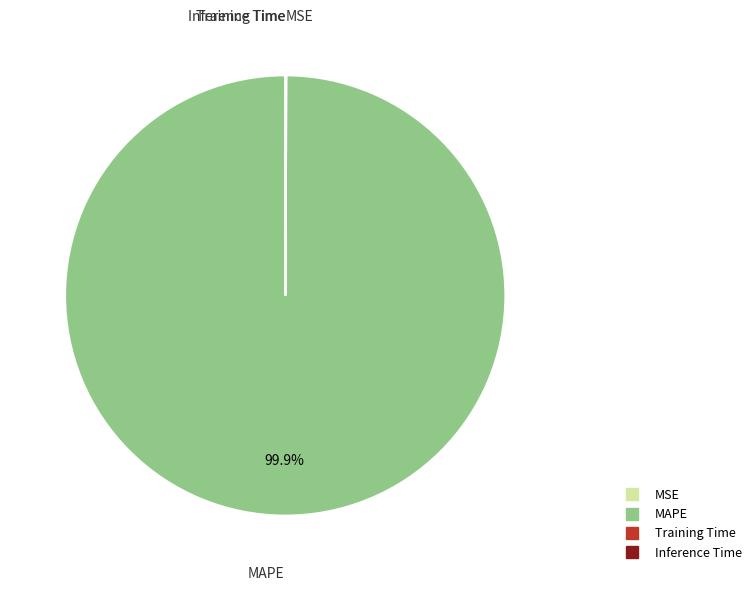

Is there any slice that represents more than half of the pie?

Yes